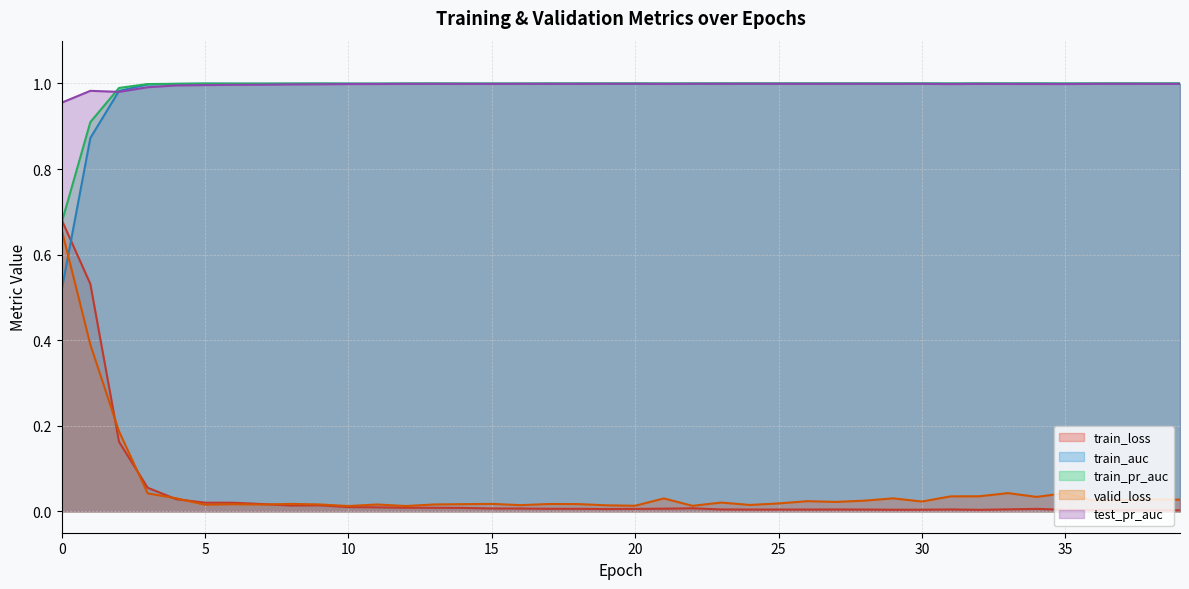

At which label is valid_loss closest to 0?

10